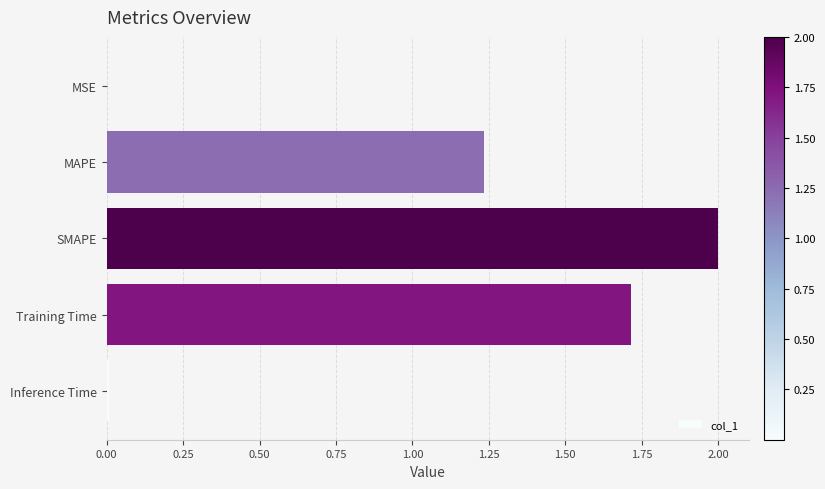

What is the greatest value displayed?

2.0